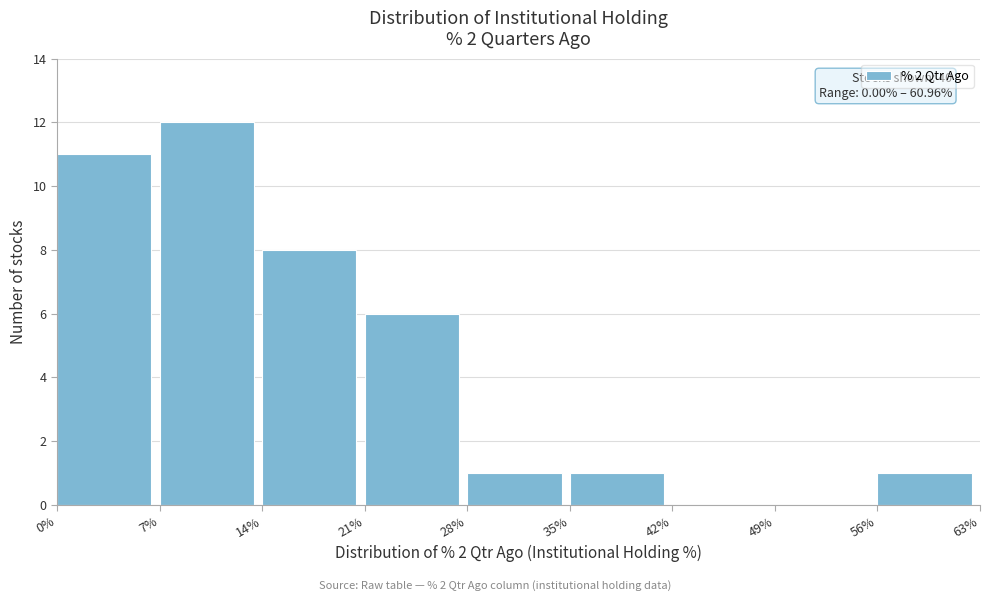

Over which range of the x-axis is the bar tallest?

7% to 14%